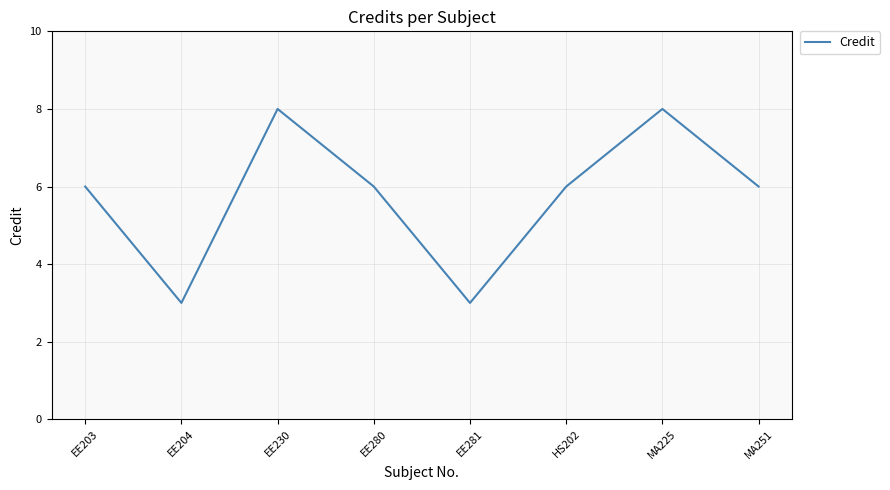

Where is the first local maximum?

EE230